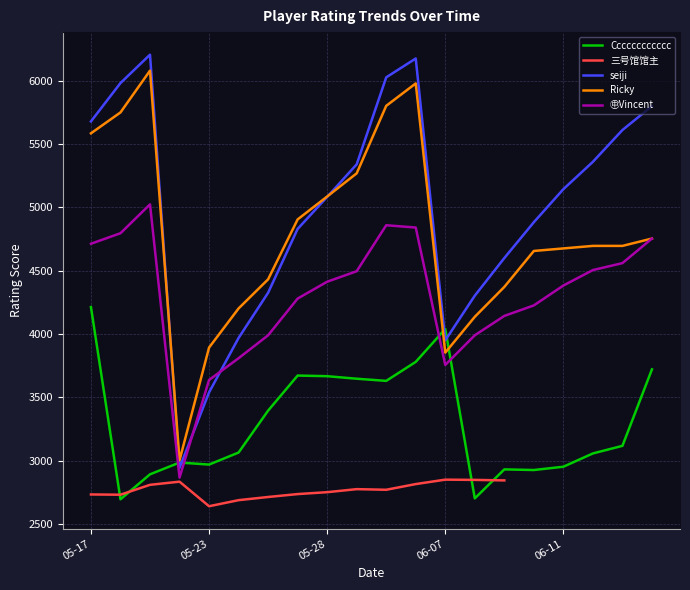

What is the minimum value for Ricky?

3003